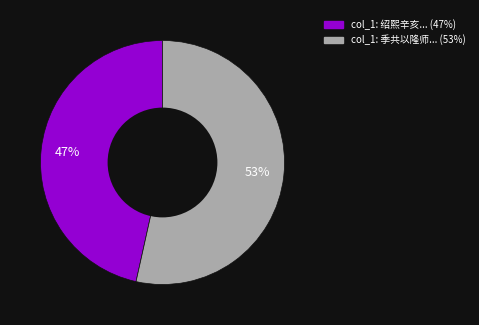

How many slices are in this pie chart?

2